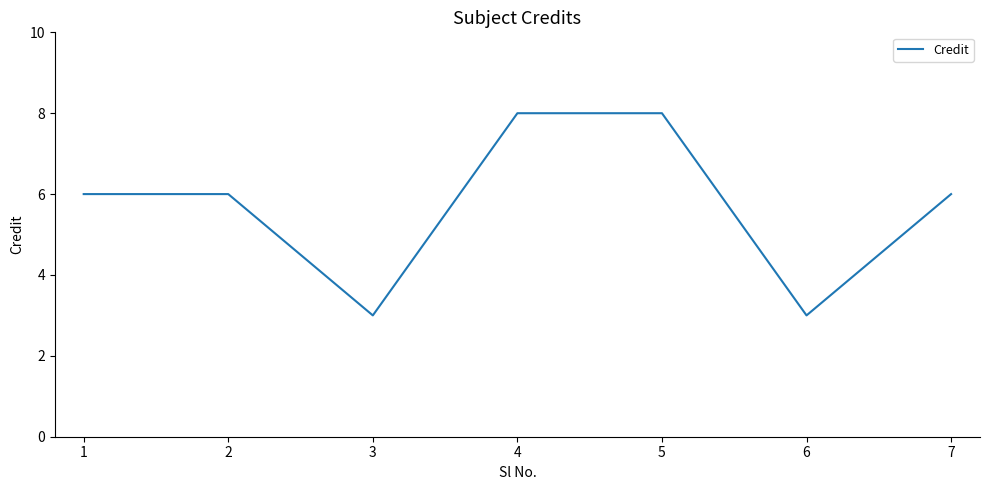

Which has a higher value, 3 or 4?

4